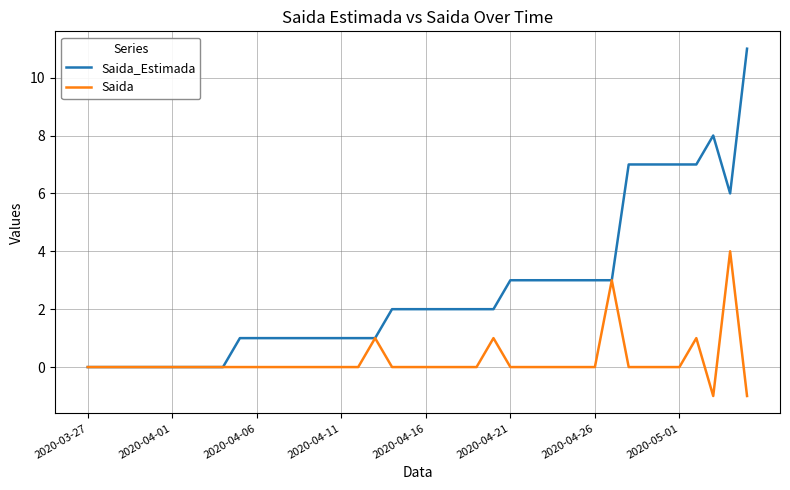

Reading left to right, what are all the values shown in this chart?

Saida_Estimada: 0	0	0	0	0	0	0	0	0	1	1	1	1	1	1	1	1	1	2	2	2	2	2	2	2	3	3	3	3	3	3	3	7	7	7	7	7	8	6	11
Saida: 0	0	0	0	0	0	0	0	0	0	0	0	0	0	0	0	0	1	0	0	0	0	0	0	1	0	0	0	0	0	0	3	0	0	0	0	1	-1	4	-1